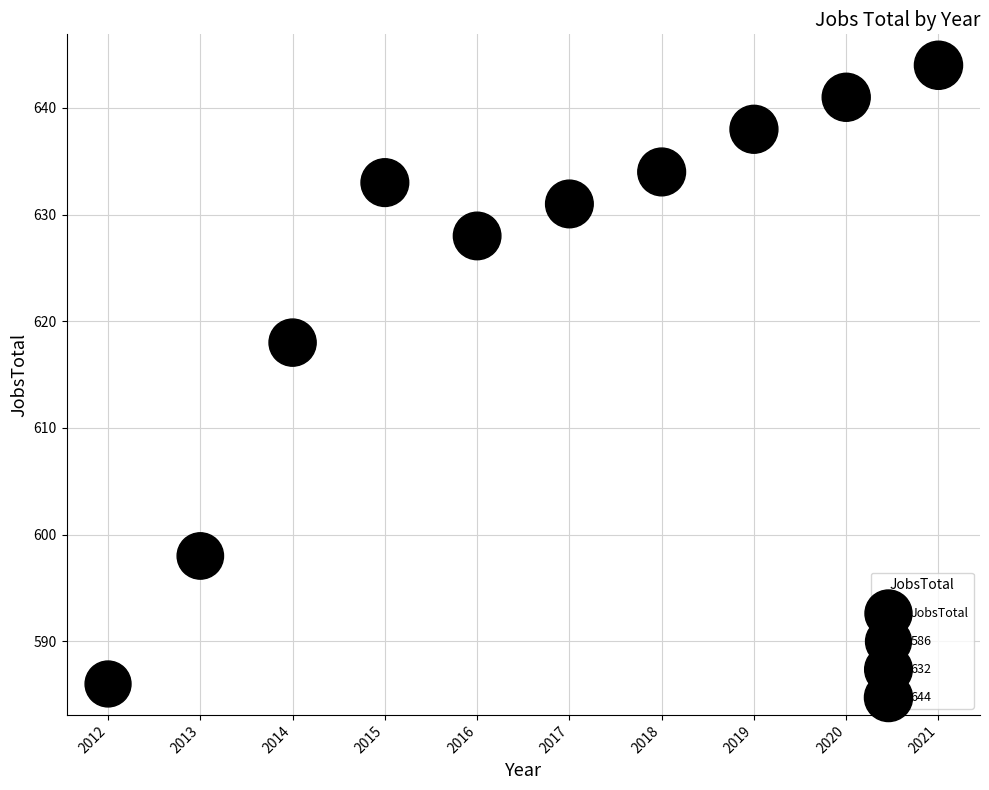

What Y value in the scatter plot is closest to 615?

618